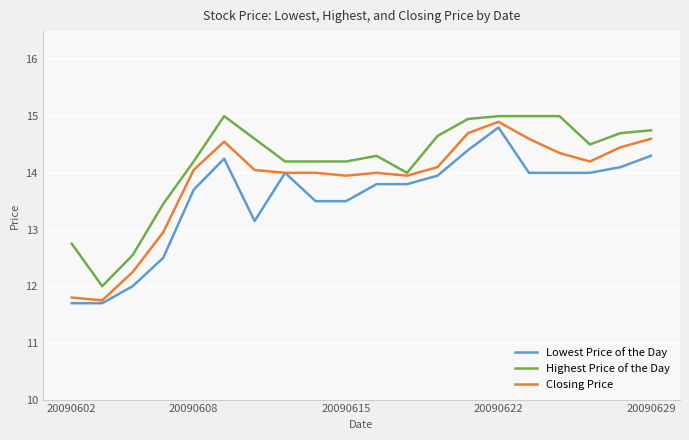

Rank the series by their maximum value, from highest to lowest.

Highest Price of the Day, Closing Price, Lowest Price of the Day